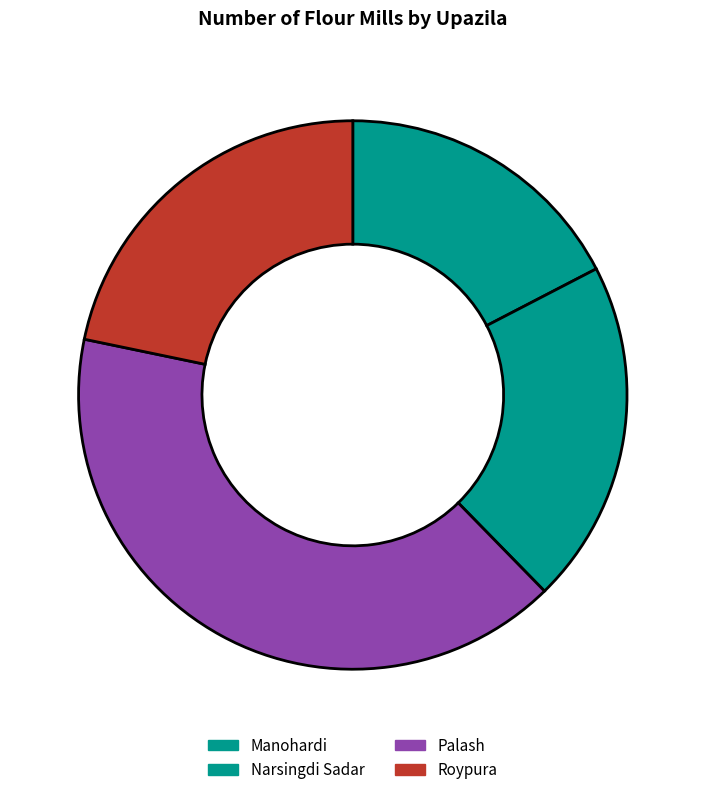

Which slice is the smallest?

Manohardi